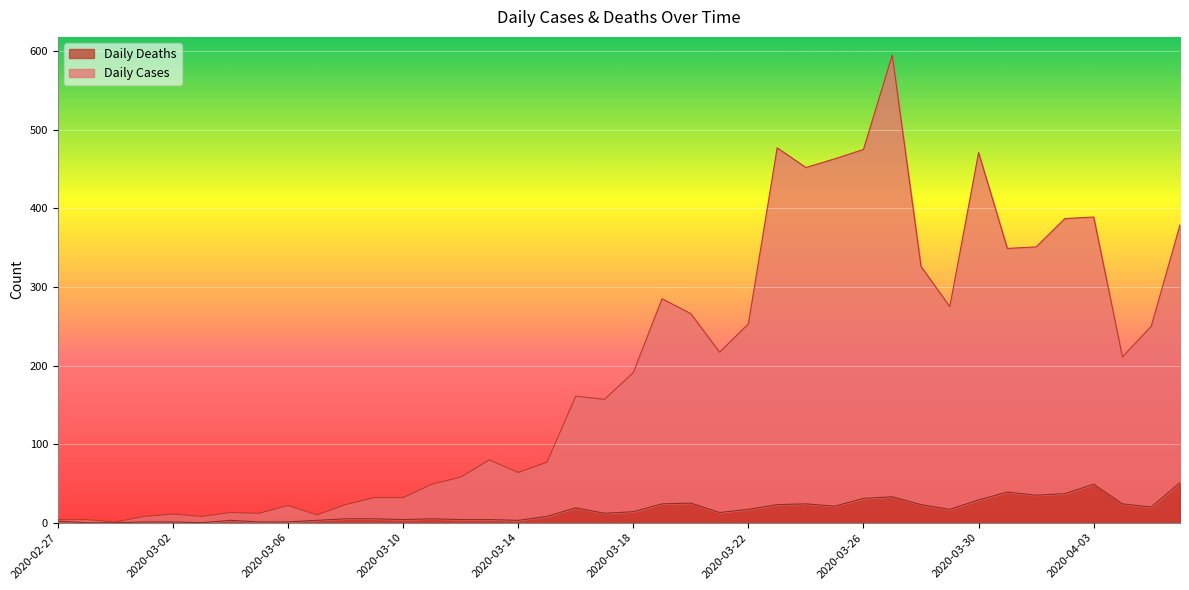

What is the label of the 10th point from the right?

2020-03-28